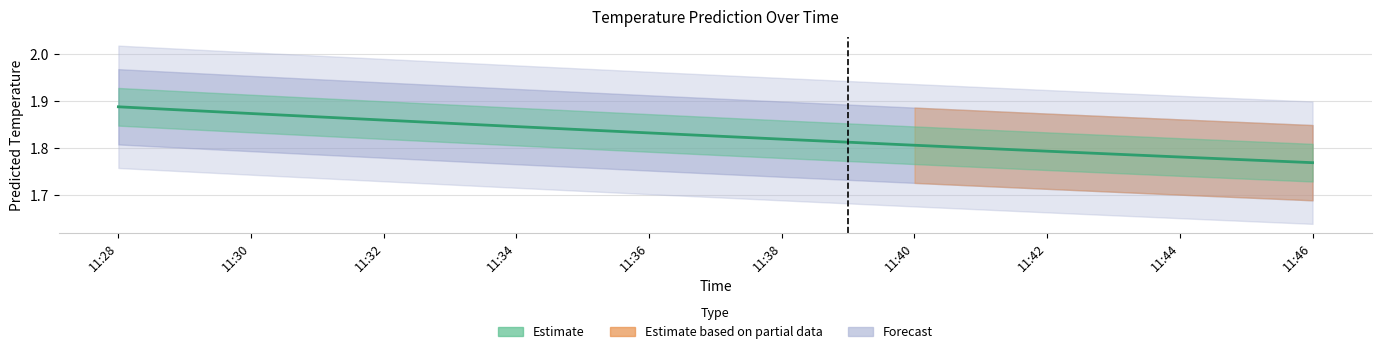

Reading right to left, list all the values displayed in this chart.

11:46=1.8	11:44=1.8	11:42=1.8	11:40=1.8	11:38=1.8	11:36=1.8	11:34=1.8	11:32=1.9	11:30=1.9	11:28=1.9